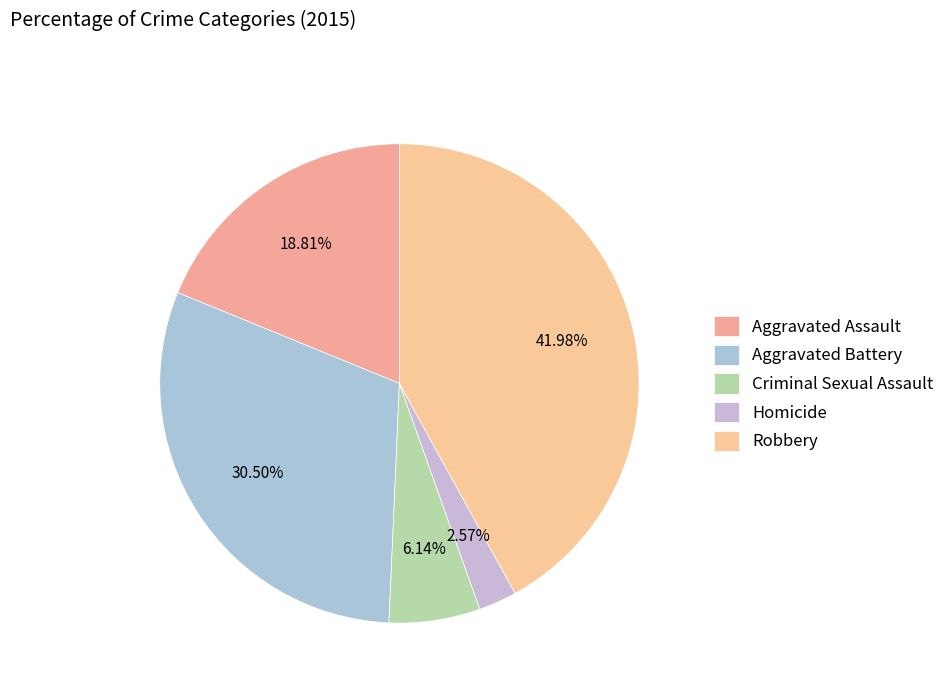

How many segments does this pie chart have?

5